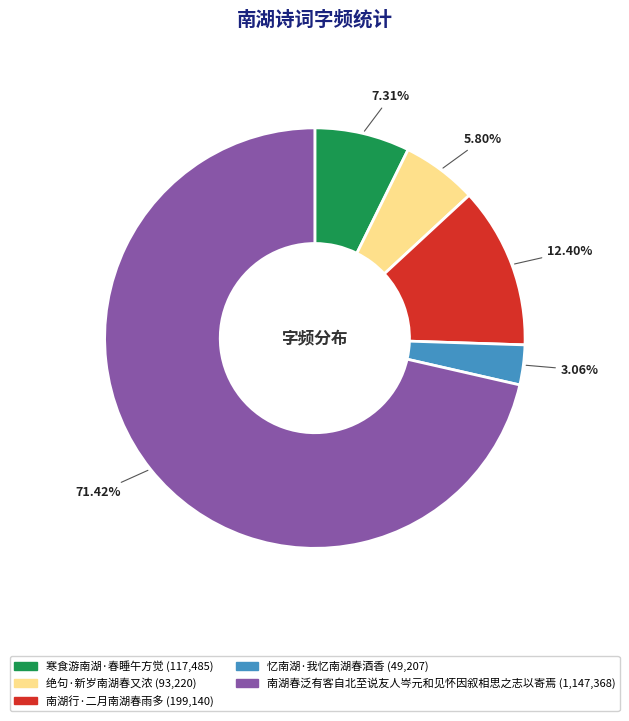

What percentage is NOT represented by 南湖春泛有客自北至说友人岑元和见怀因叙相思之志以寄焉?

28.6%